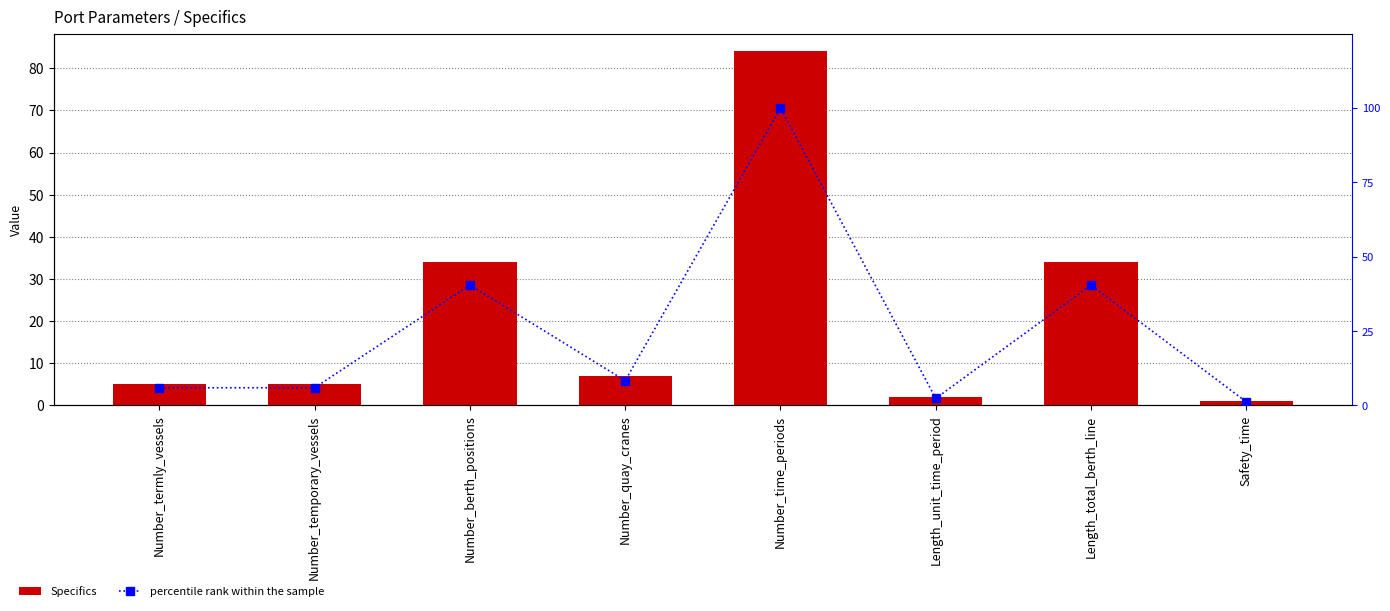

What is the value of the percentile rank within the sample bar at the 6th from the left?

2.4